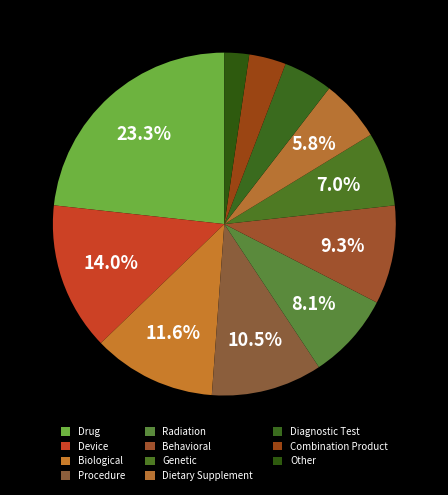

Rank the categories by value from highest to lowest.

Drug, Device, Biological, Procedure, Behavioral, Radiation, Genetic, Dietary Supplement, Diagnostic Test, Combination Product, Other